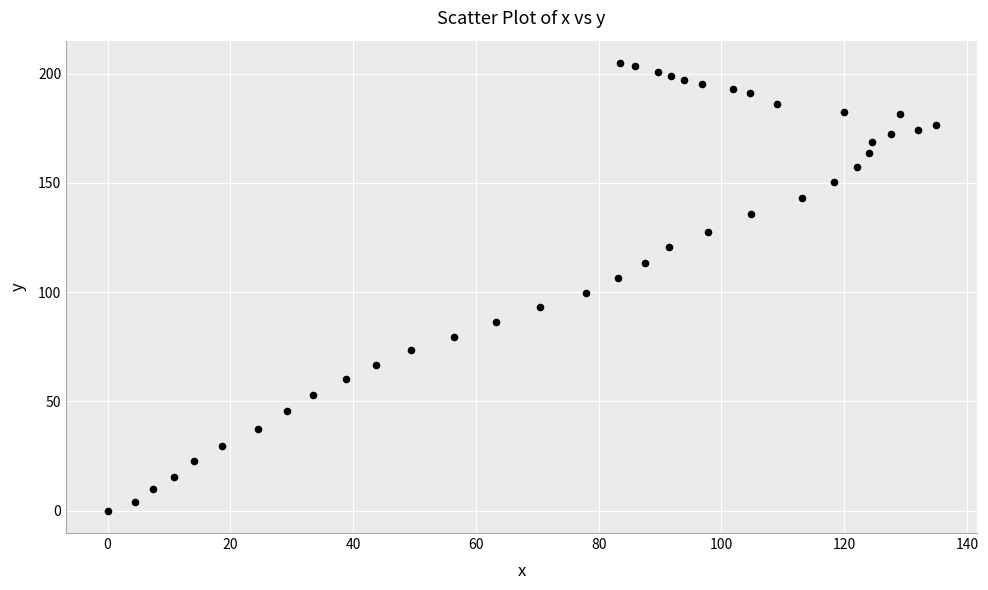

What Y value in the scatter plot is closest to 102?

99.7